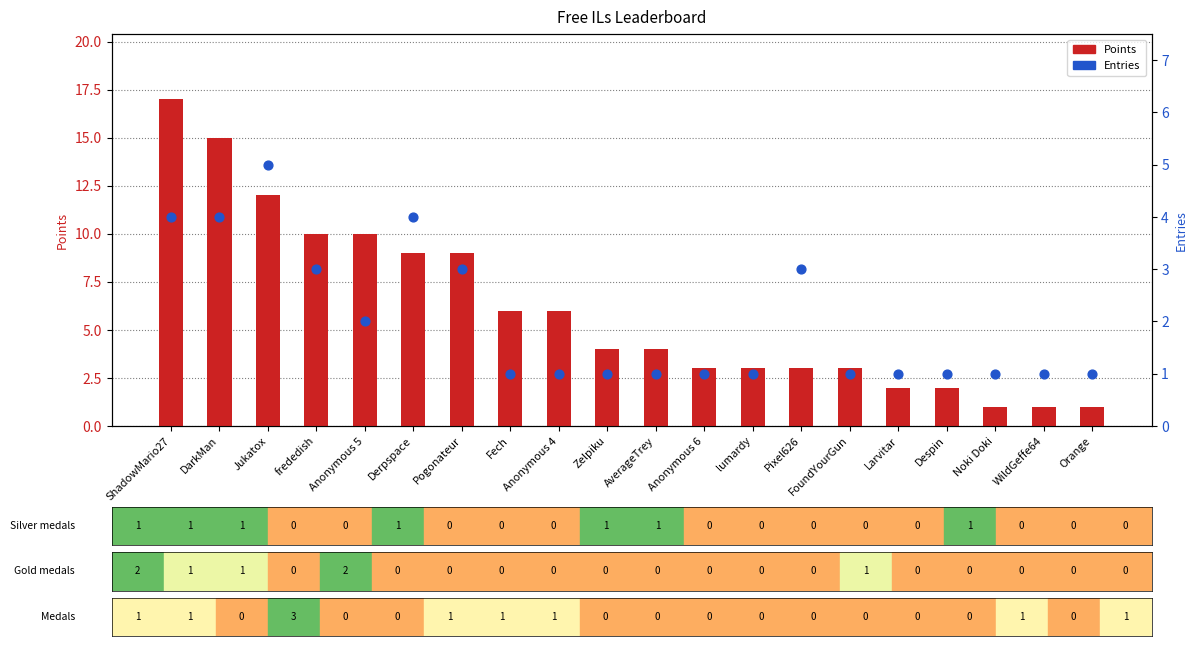

Which series has the largest Y range (max minus min)?

Points